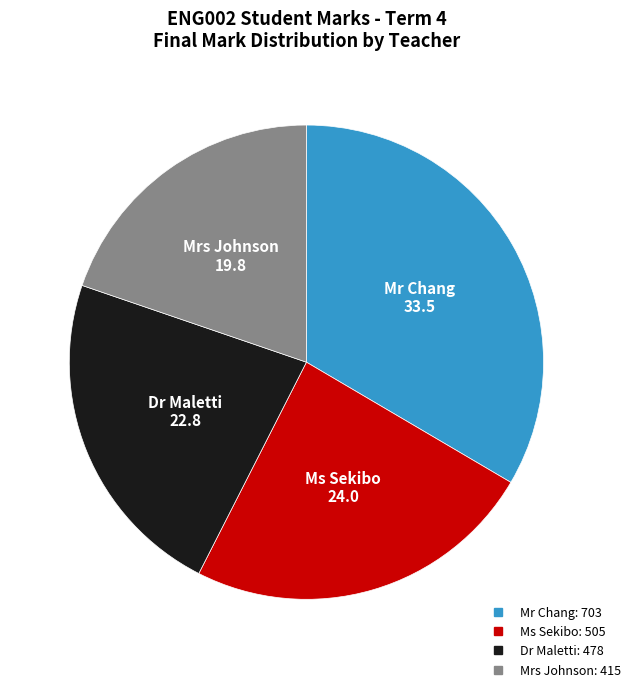

Does any single category account for the majority?

No